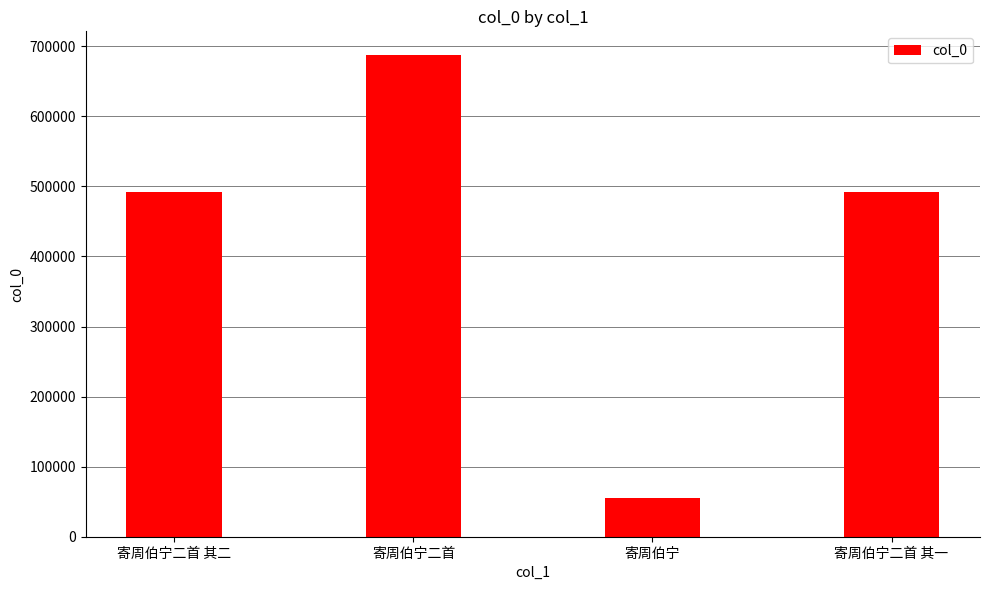

How many values are below 491931?

2